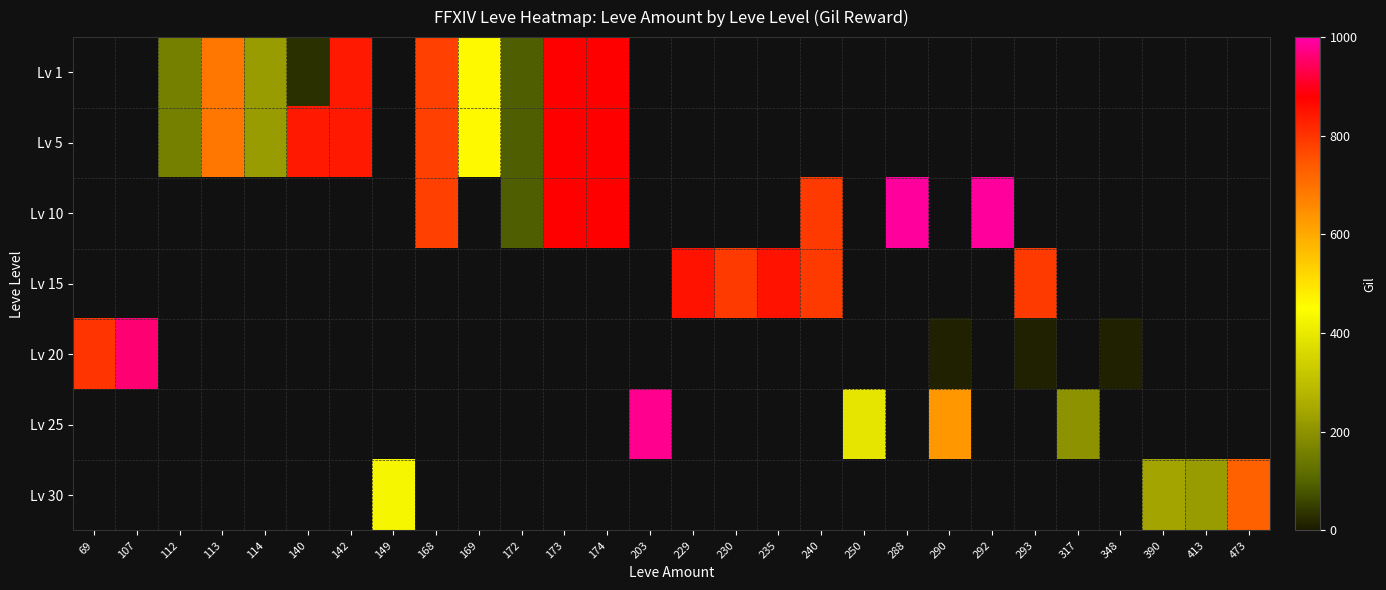

At which category does the chart reach its minimum across all series?

290